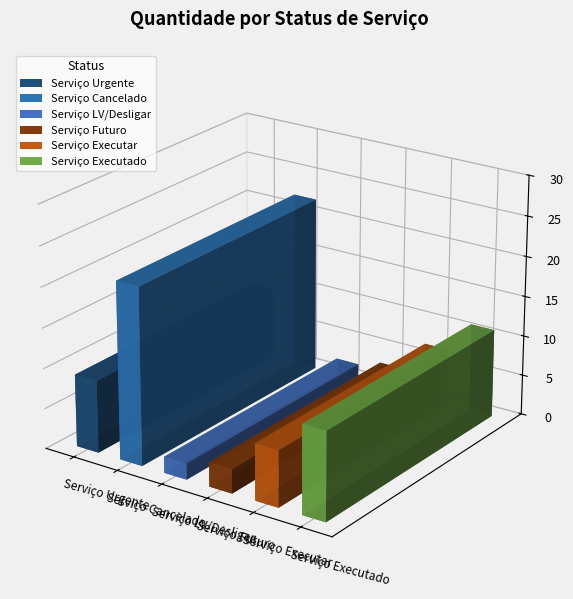

What is the maximum value shown in the chart?

22